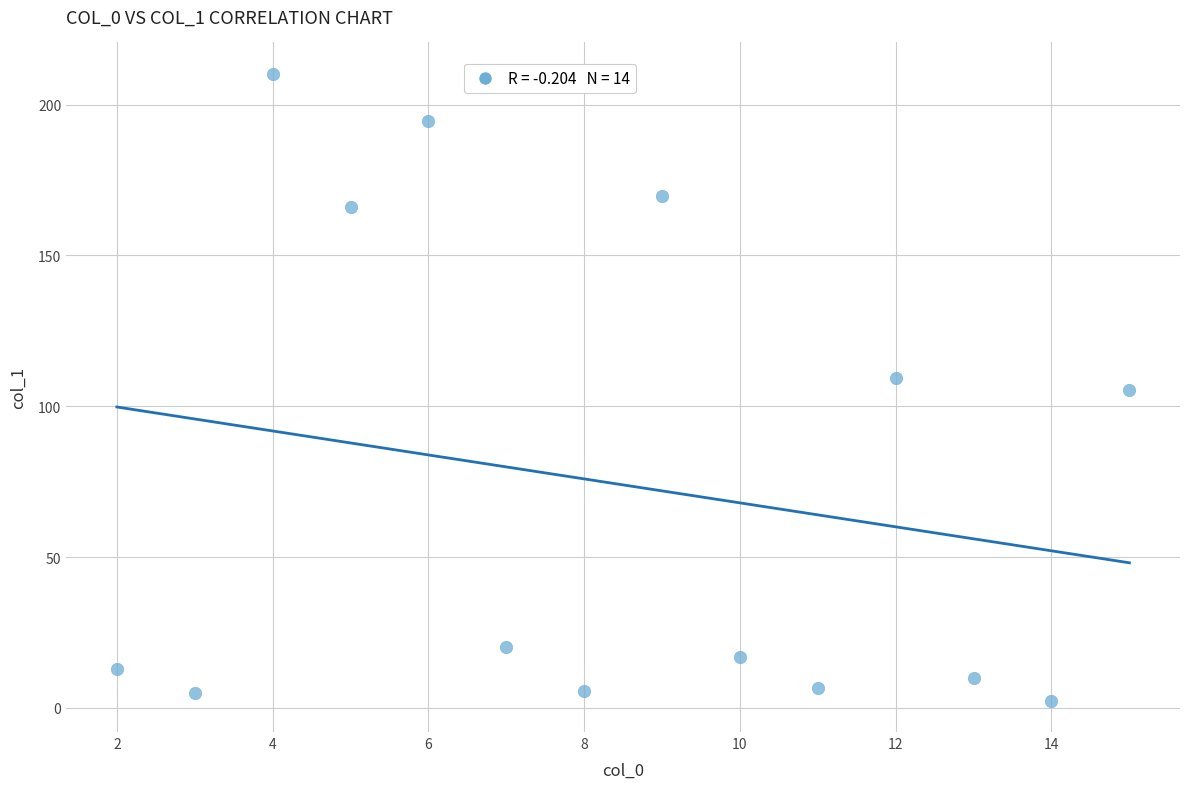

What is the range of X values (max minus min)?

13.0